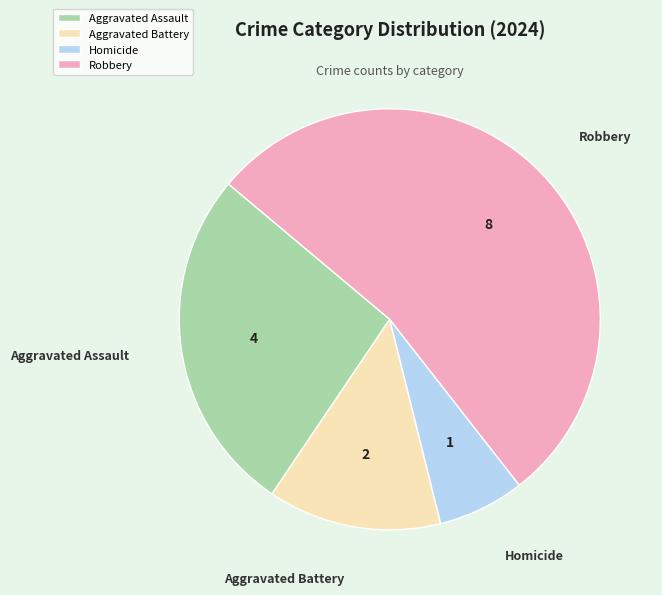

Between Aggravated Battery and Robbery, which is larger?

Robbery